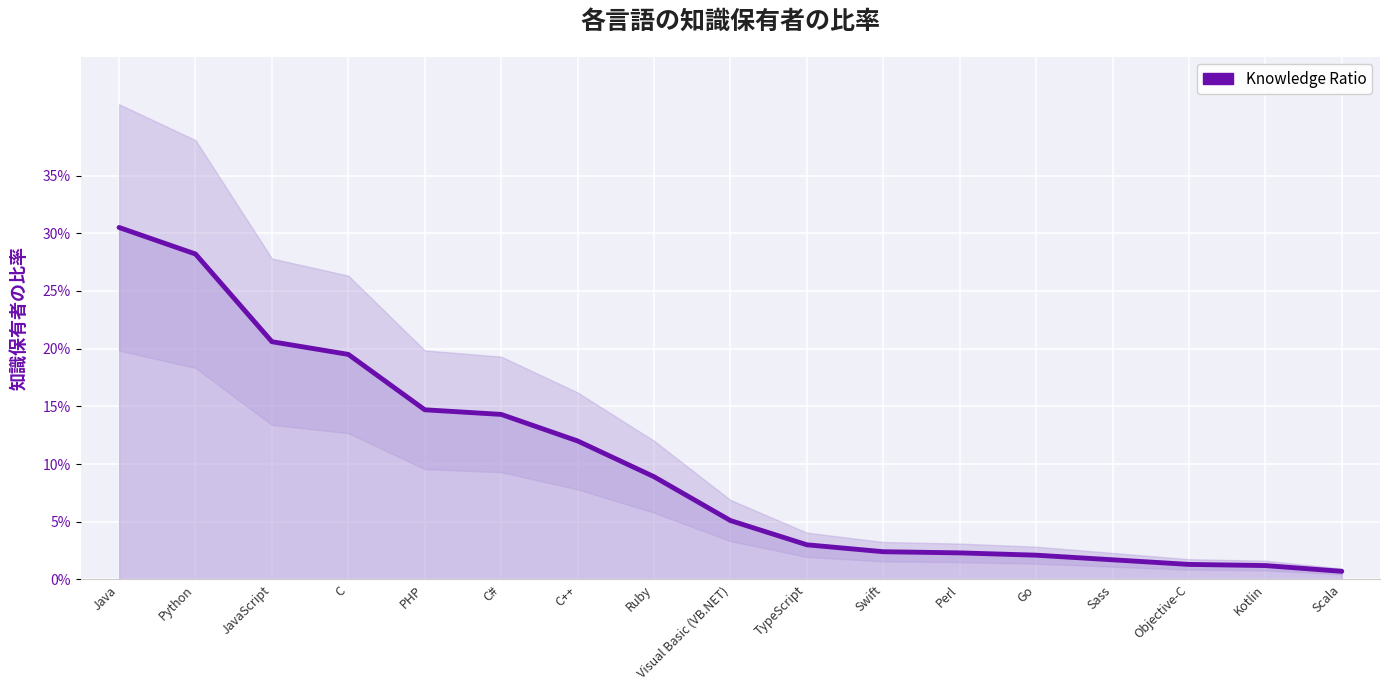

At which category does the chart reach its minimum across all series?

Scala